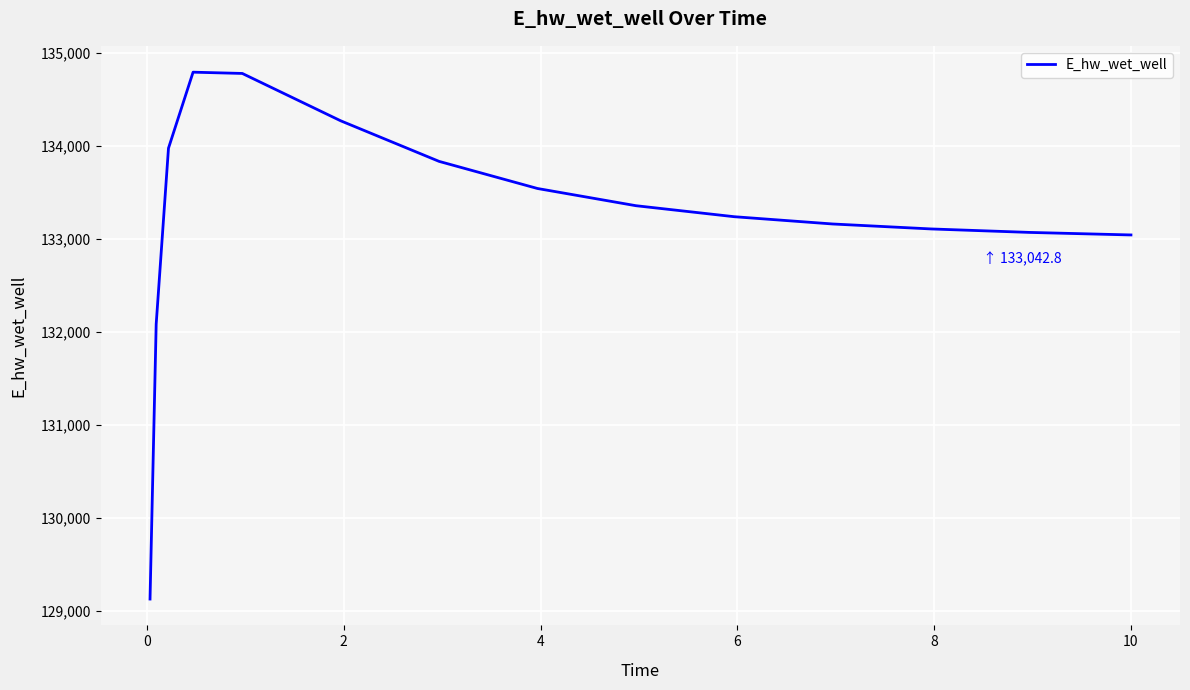

What is the difference between the maximum and minimum values?

5660.2